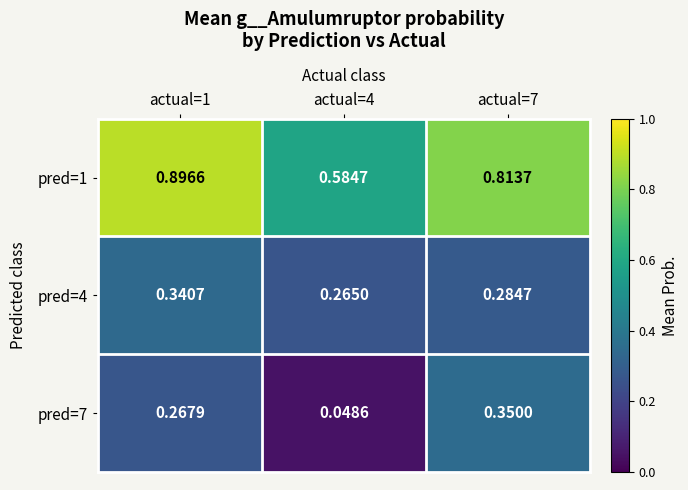

At which category is the sum across all series the highest?

actual=1